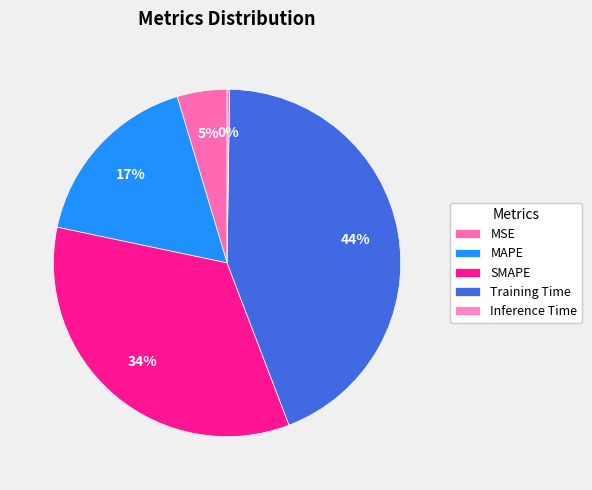

Combined, do Inference Time and Training Time account for over 50%?

No